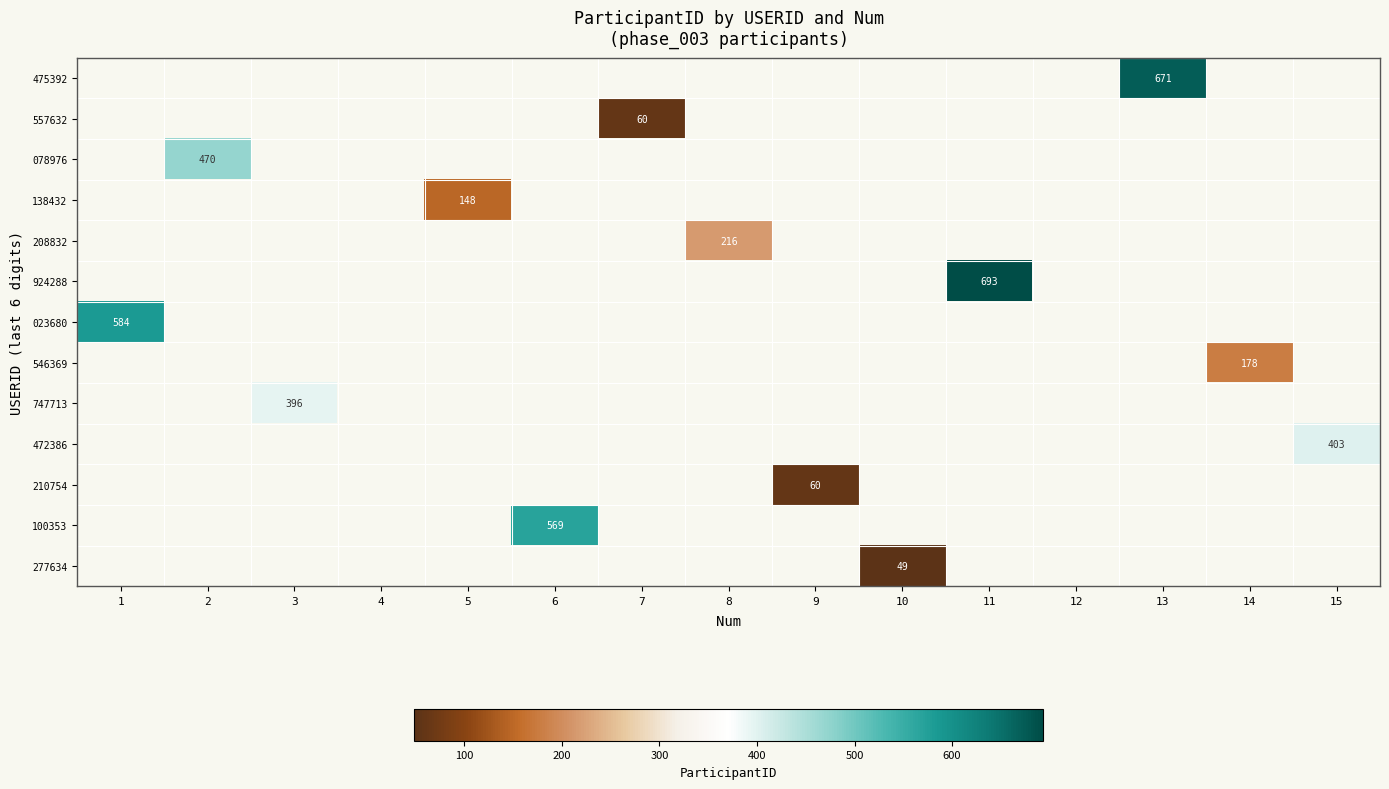

How many data points does each series have?

15